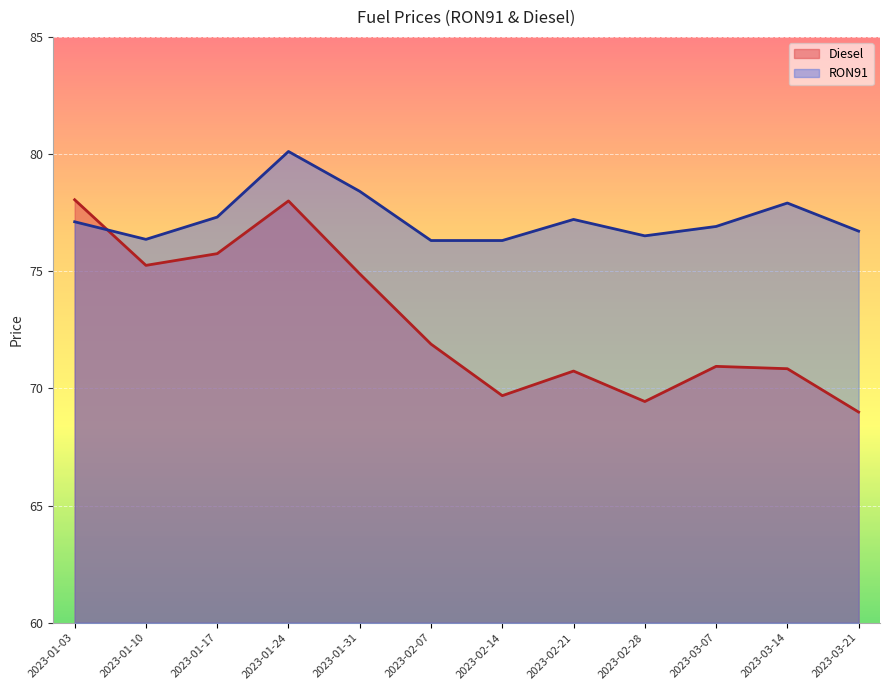

At how many categories does at least one series exceed 73?

12